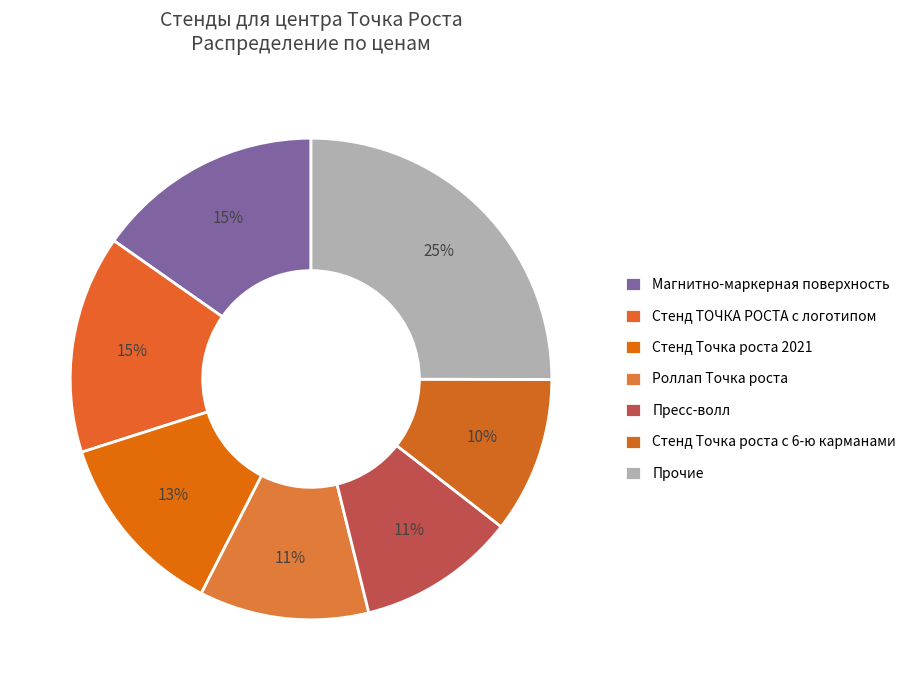

How many slices are in this pie chart?

7